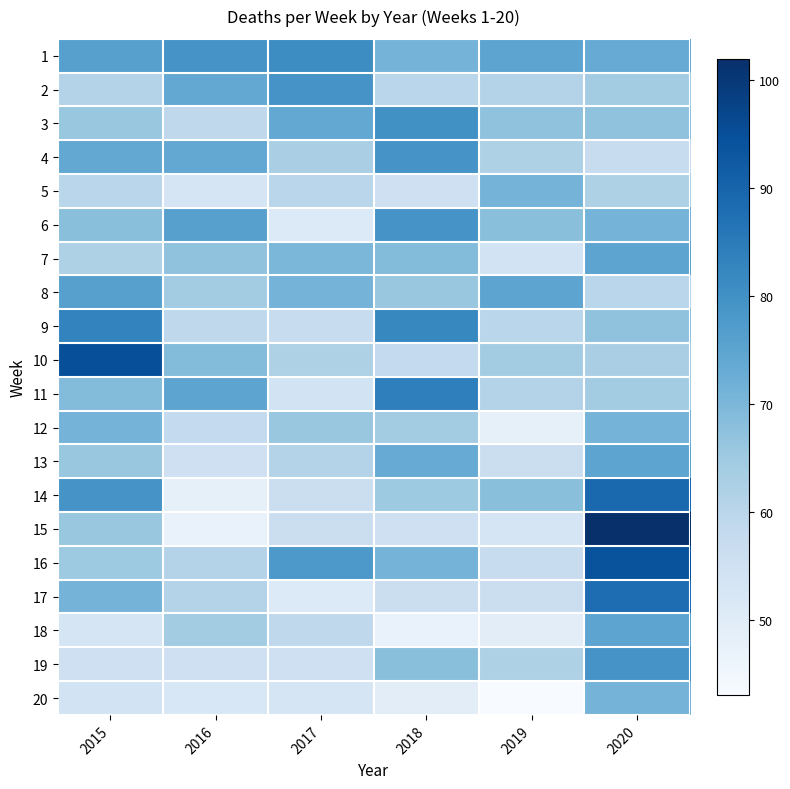

At 2020, list the series in order from largest to smallest.

15, 16, 14, 17, 19, 7, 13, 18, 1, 6, 12, 20, 3, 9, 2, 11, 10, 5, 8, 4